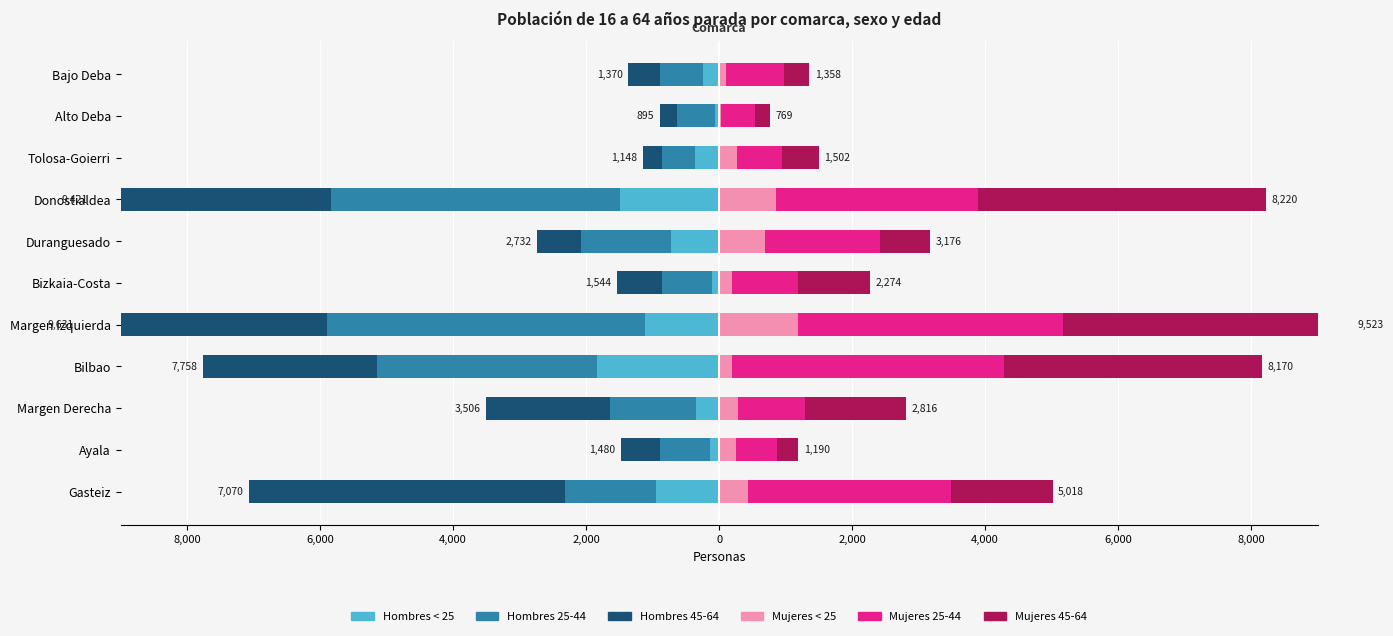

What is the sum of all Mujeres < 25 values?

4502.6